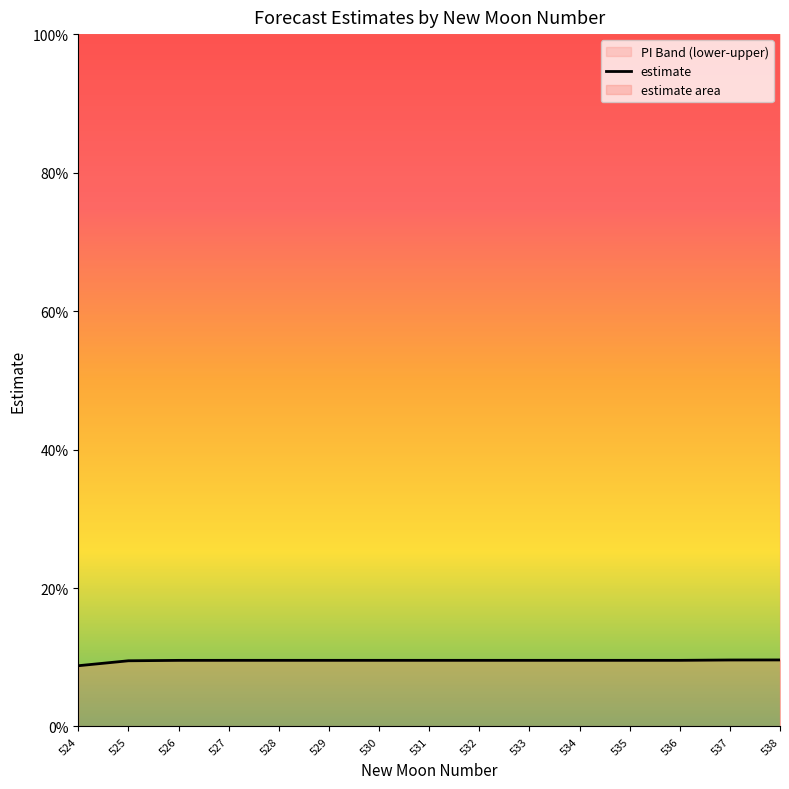

What is the approximate value at 536?

0.1